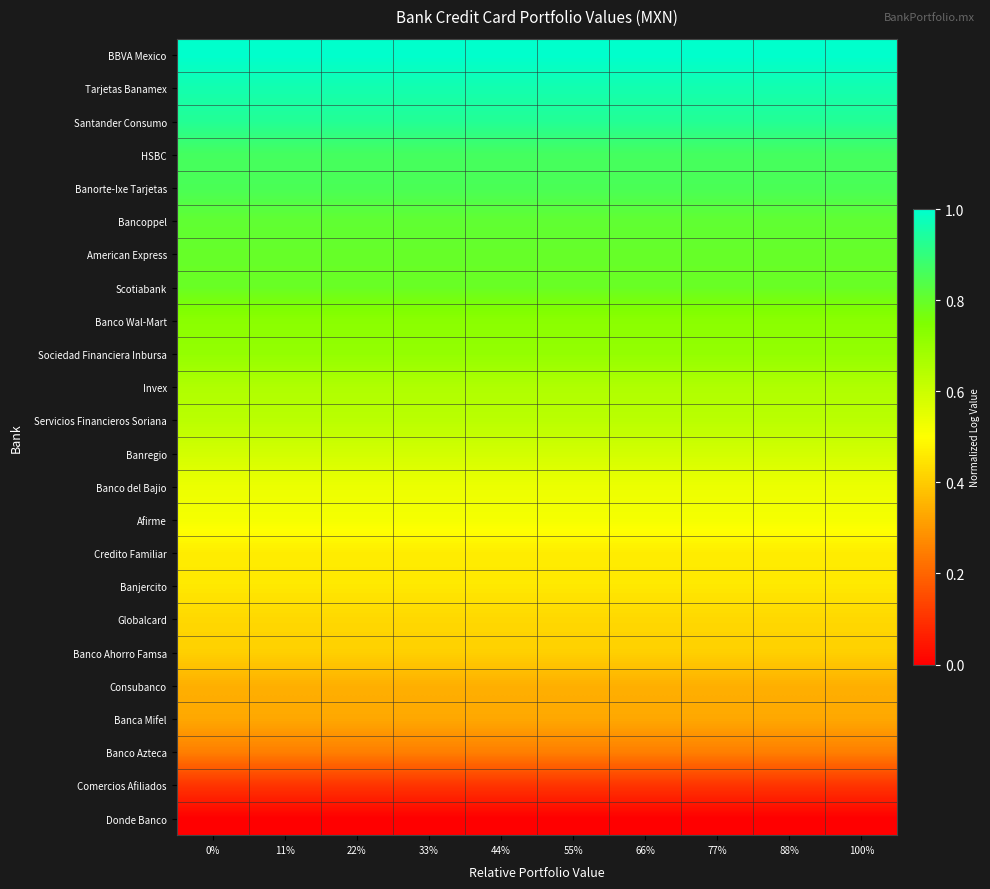

Reading left to right, transcribe all the data shown in this chart.

BBVA Mexico: 0%=1.0	11%=1.0	22%=1.0	33%=1.0	44%=1.0	55%=1.0	66%=1.0	77%=1.0	88%=1.0	100%=1.0
Tarjetas Banamex: 0%=1.0	11%=1.0	22%=1.0	33%=1.0	44%=1.0	55%=1.0	66%=1.0	77%=1.0	88%=1.0	100%=1.0
Santander Consumo: 0%=0.9	11%=0.9	22%=0.9	33%=0.9	44%=0.9	55%=0.9	66%=0.9	77%=0.9	88%=0.9	100%=0.9
HSBC: 0%=0.9	11%=0.9	22%=0.9	33%=0.9	44%=0.9	55%=0.9	66%=0.9	77%=0.9	88%=0.9	100%=0.9
Banorte-Ixe Tarjetas: 0%=0.9	11%=0.9	22%=0.9	33%=0.9	44%=0.9	55%=0.9	66%=0.9	77%=0.9	88%=0.9	100%=0.9
Bancoppel: 0%=0.8	11%=0.8	22%=0.8	33%=0.8	44%=0.8	55%=0.8	66%=0.8	77%=0.8	88%=0.8	100%=0.8
American Express: 0%=0.8	11%=0.8	22%=0.8	33%=0.8	44%=0.8	55%=0.8	66%=0.8	77%=0.8	88%=0.8	100%=0.8
Scotiabank: 0%=0.8	11%=0.8	22%=0.8	33%=0.8	44%=0.8	55%=0.8	66%=0.8	77%=0.8	88%=0.8	100%=0.8
Banco Wal-Mart: 0%=0.7	11%=0.7	22%=0.7	33%=0.7	44%=0.7	55%=0.7	66%=0.7	77%=0.7	88%=0.7	100%=0.7
Sociedad Financiera Inbursa: 0%=0.7	11%=0.7	22%=0.7	33%=0.7	44%=0.7	55%=0.7	66%=0.7	77%=0.7	88%=0.7	100%=0.7
Invex: 0%=0.7	11%=0.7	22%=0.7	33%=0.7	44%=0.7	55%=0.7	66%=0.7	77%=0.7	88%=0.7	100%=0.7
Servicios Financieros Soriana: 0%=0.6	11%=0.6	22%=0.6	33%=0.6	44%=0.6	55%=0.6	66%=0.6	77%=0.6	88%=0.6	100%=0.6
Banregio: 0%=0.6	11%=0.6	22%=0.6	33%=0.6	44%=0.6	55%=0.6	66%=0.6	77%=0.6	88%=0.6	100%=0.6
Banco del Bajio: 0%=0.5	11%=0.5	22%=0.5	33%=0.5	44%=0.5	55%=0.5	66%=0.5	77%=0.5	88%=0.5	100%=0.5
Afirme: 0%=0.5	11%=0.5	22%=0.5	33%=0.5	44%=0.5	55%=0.5	66%=0.5	77%=0.5	88%=0.5	100%=0.5
Credito Familiar: 0%=0.5	11%=0.5	22%=0.5	33%=0.5	44%=0.5	55%=0.5	66%=0.5	77%=0.5	88%=0.5	100%=0.5
Banjercito: 0%=0.5	11%=0.5	22%=0.5	33%=0.5	44%=0.5	55%=0.5	66%=0.5	77%=0.5	88%=0.5	100%=0.5
Globalcard: 0%=0.4	11%=0.4	22%=0.4	33%=0.4	44%=0.4	55%=0.4	66%=0.4	77%=0.4	88%=0.4	100%=0.4
Banco Ahorro Famsa: 0%=0.4	11%=0.4	22%=0.4	33%=0.4	44%=0.4	55%=0.4	66%=0.4	77%=0.4	88%=0.4	100%=0.4
Consubanco: 0%=0.3	11%=0.3	22%=0.3	33%=0.3	44%=0.3	55%=0.3	66%=0.3	77%=0.3	88%=0.3	100%=0.3
Banca Mifel: 0%=0.3	11%=0.3	22%=0.3	33%=0.3	44%=0.3	55%=0.3	66%=0.3	77%=0.3	88%=0.3	100%=0.3
Banco Azteca: 0%=0.3	11%=0.3	22%=0.3	33%=0.3	44%=0.3	55%=0.3	66%=0.3	77%=0.3	88%=0.3	100%=0.3
Comercios Afiliados: 0%=0.1	11%=0.1	22%=0.1	33%=0.1	44%=0.1	55%=0.1	66%=0.1	77%=0.1	88%=0.1	100%=0.1
Donde Banco: 0%=0.0	11%=0.0	22%=0.0	33%=0.0	44%=0.0	55%=0.0	66%=0.0	77%=0.0	88%=0.0	100%=0.0